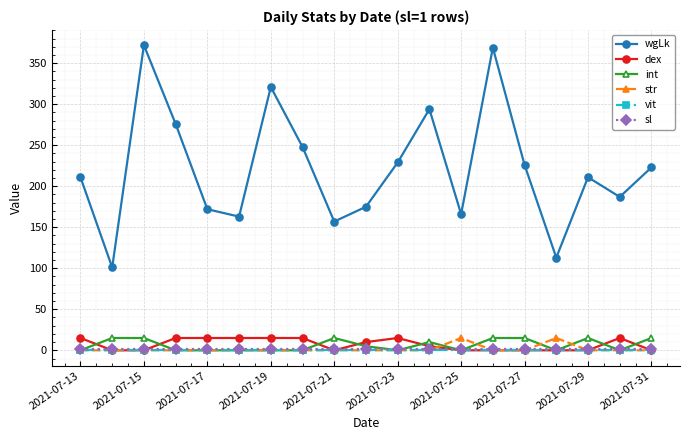

What is the greatest value displayed?

372